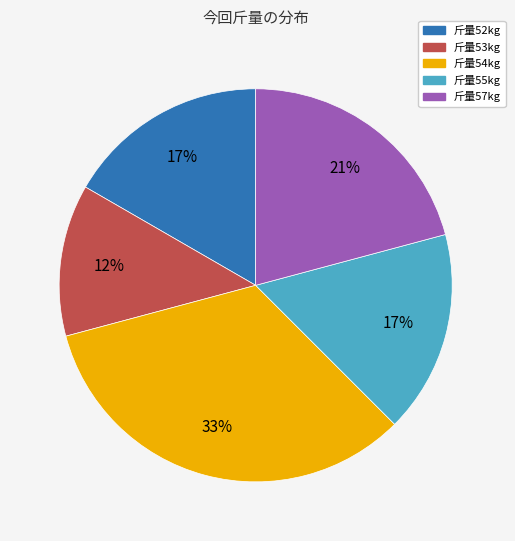

What is the smallest slice in the pie chart?

斤量53kg